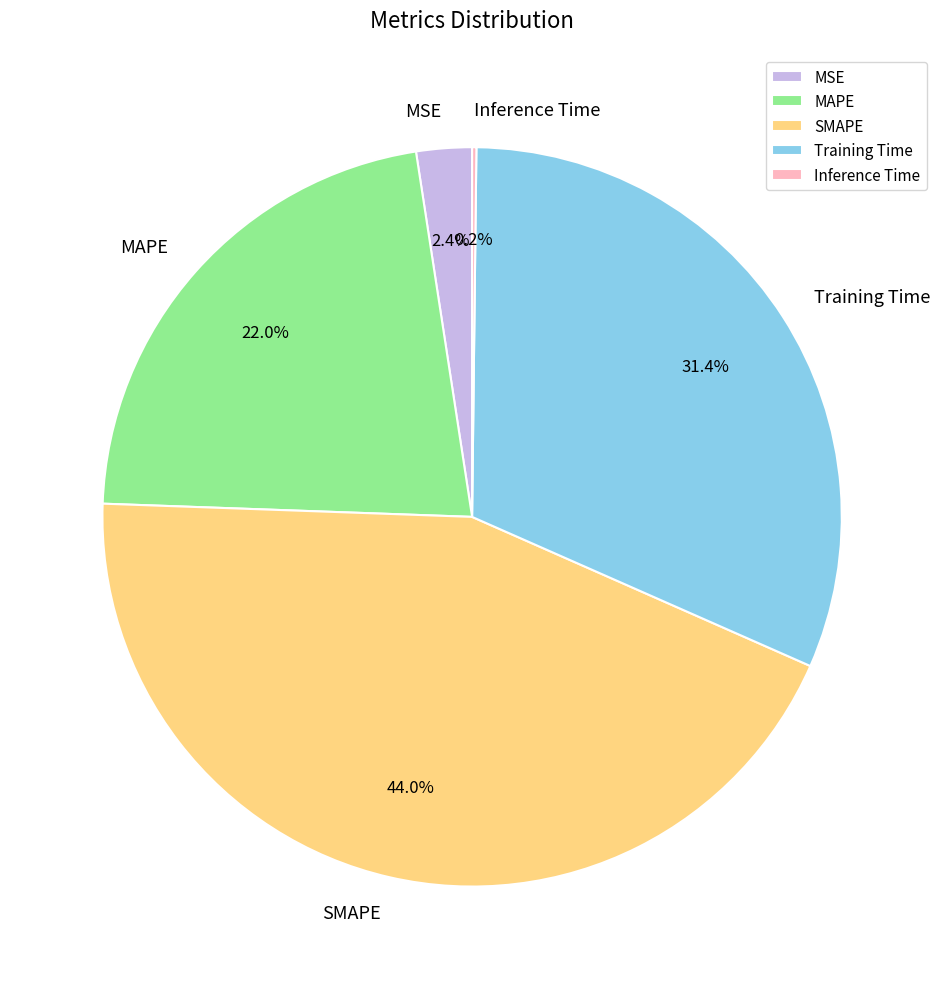

What percentage is the SMAPE slice, to the nearest percent?

44%